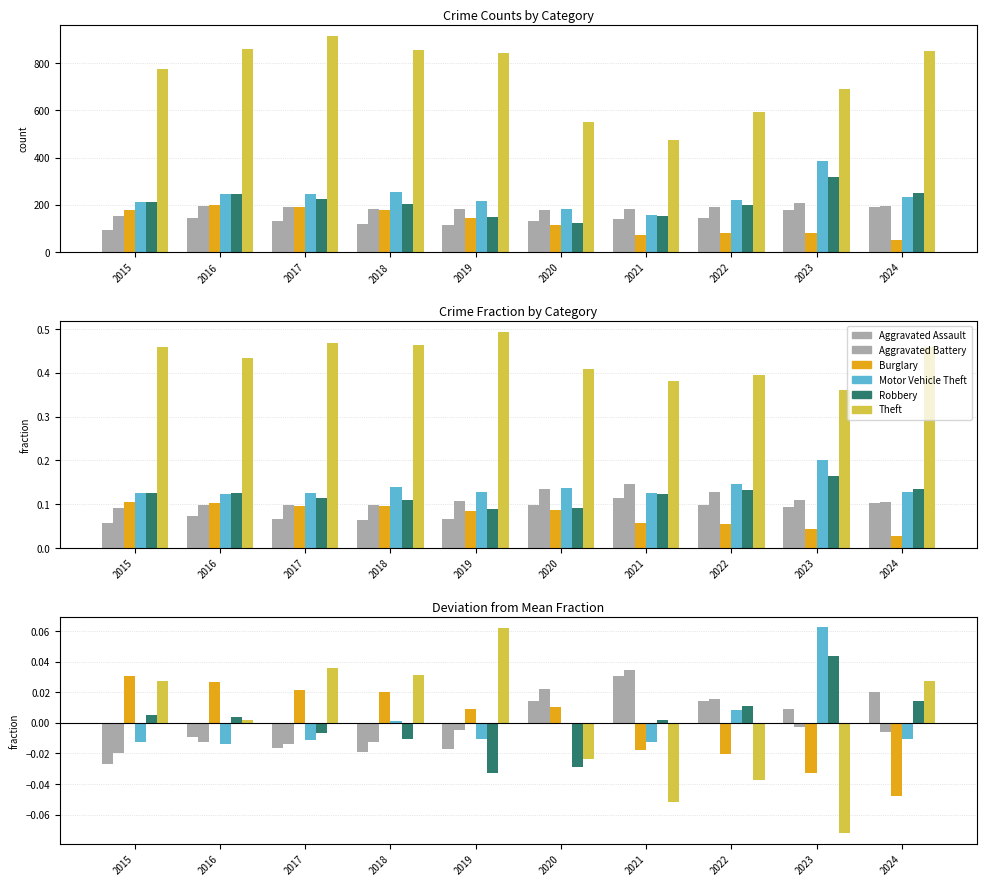

True or false: Aggravated Assault has a value of -0.0 at 2016.

False